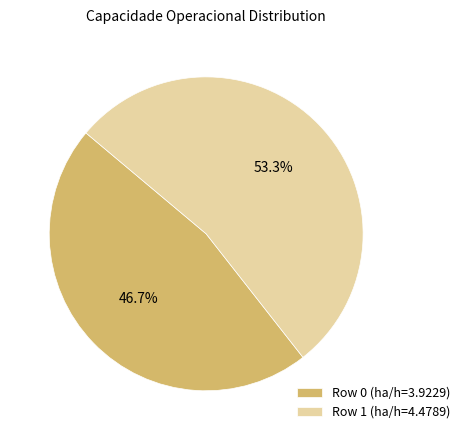

What is the total percentage of Row 0 and Row 1?

100.0%